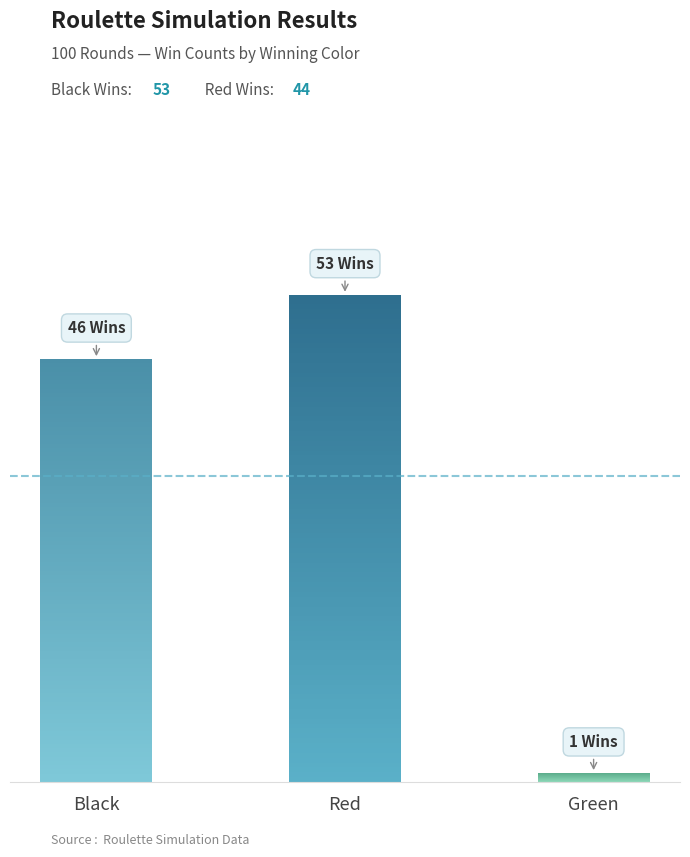

Approximately how many times larger is the value at Red compared to Green?

53.0